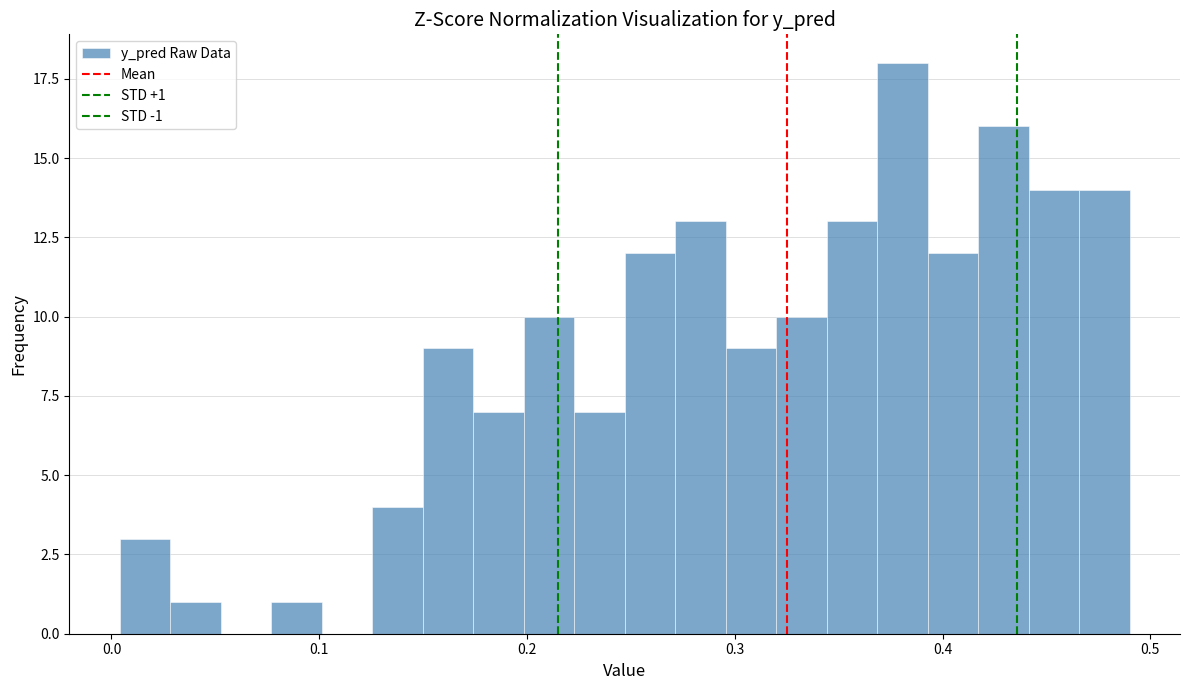

Read against the x-axis, roughly where is the centre of the tallest bar?

0.38